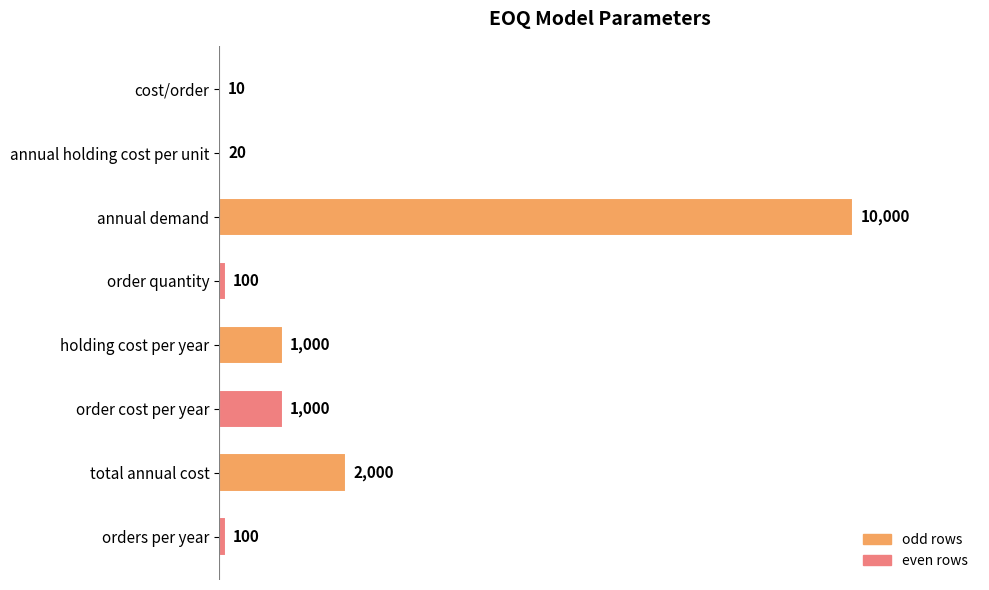

The value at annual demand is 3606. True or false?

False